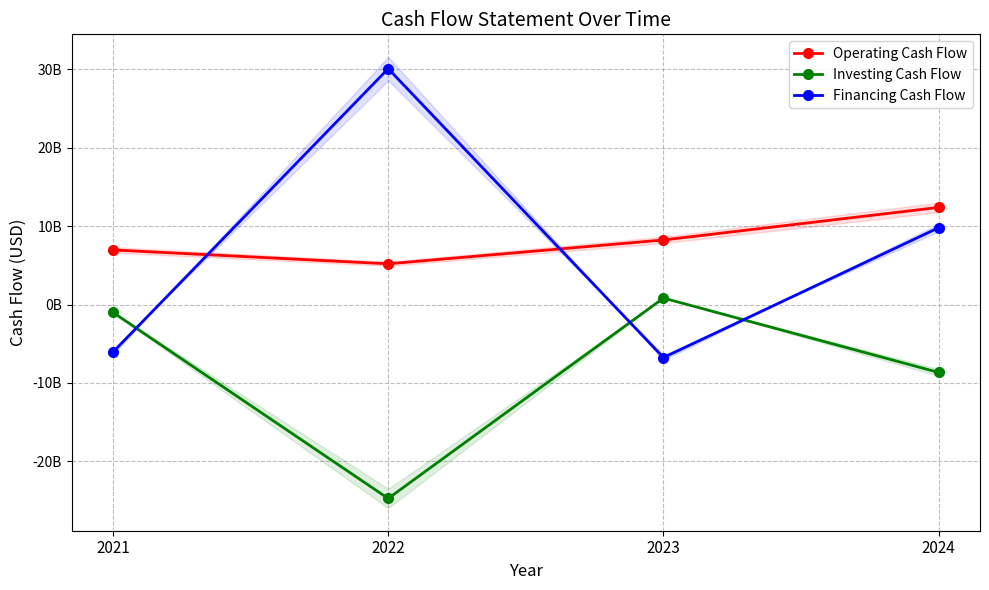

Where do Investing Cash Flow and Financing Cash Flow first cross each other?

2021 and 2022